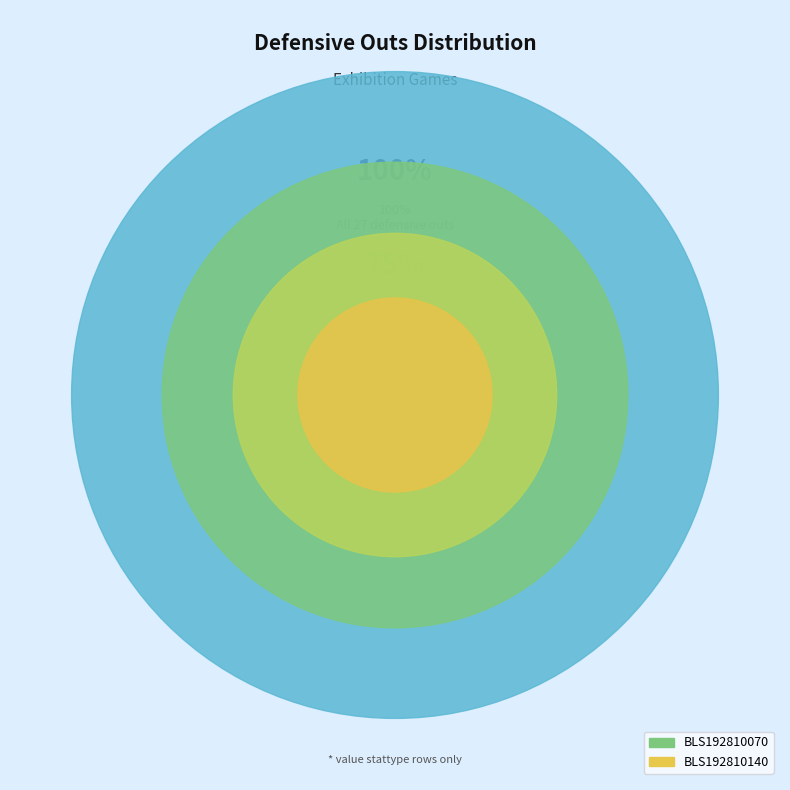

Which slice is the smallest?

BLS192810070